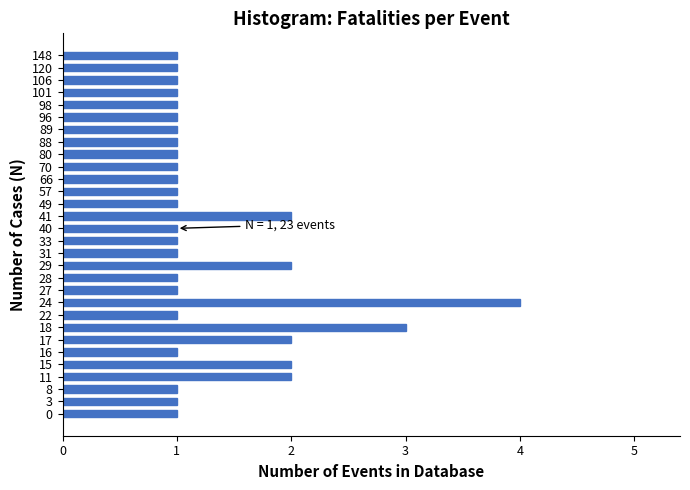

Reading bottom to top, transcribe all the data shown in this chart.

0=1	3=1	8=1	11=2	15=2	16=1	17=2	18=3	22=1	24=4	27=1	28=1	29=2	31=1	33=1	40=1	41=2	49=1	57=1	66=1	70=1	80=1	88=1	89=1	96=1	98=1	101=1	106=1	120=1	148=1